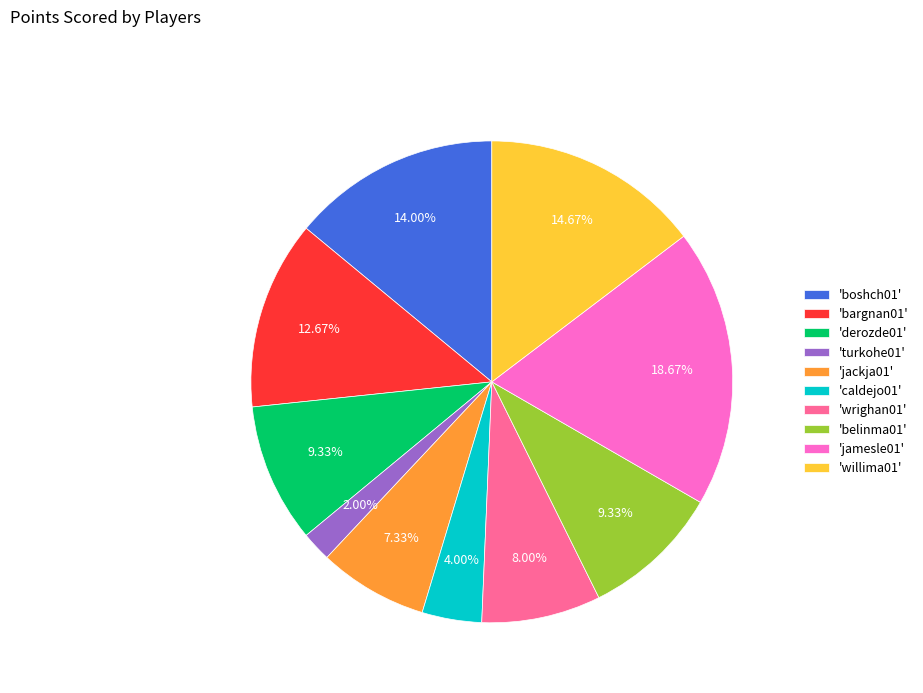

Is there a majority slice in this chart?

No